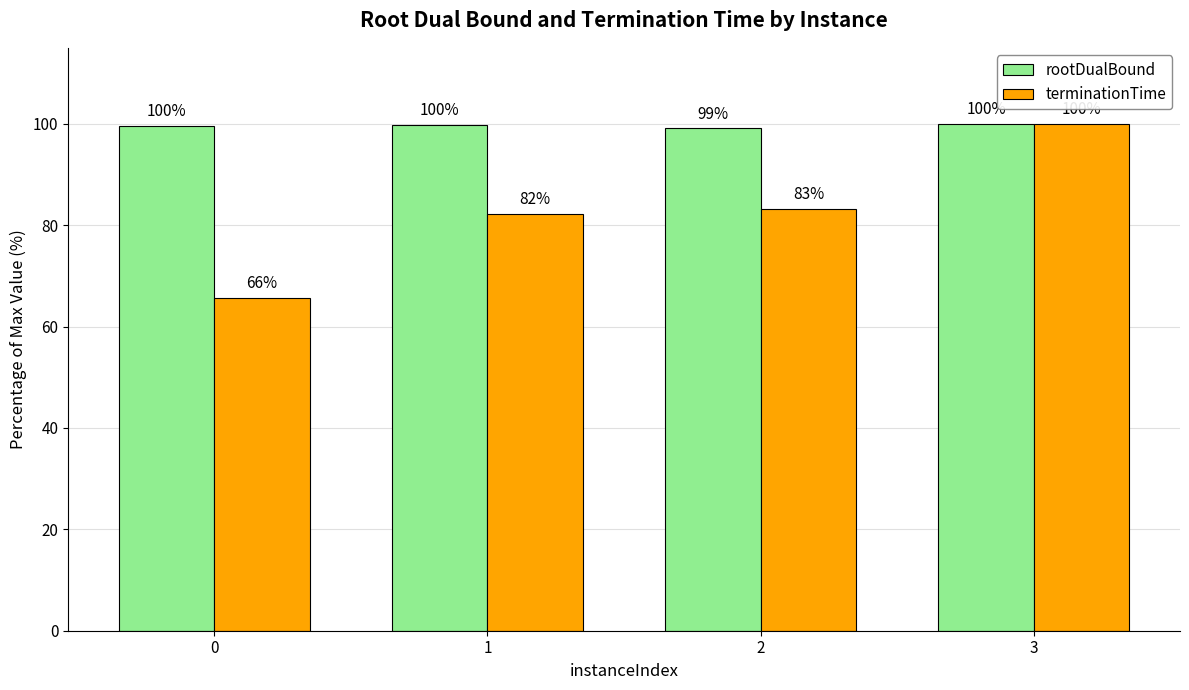

What is the approximate value of rootDualBound at 3?

100.0